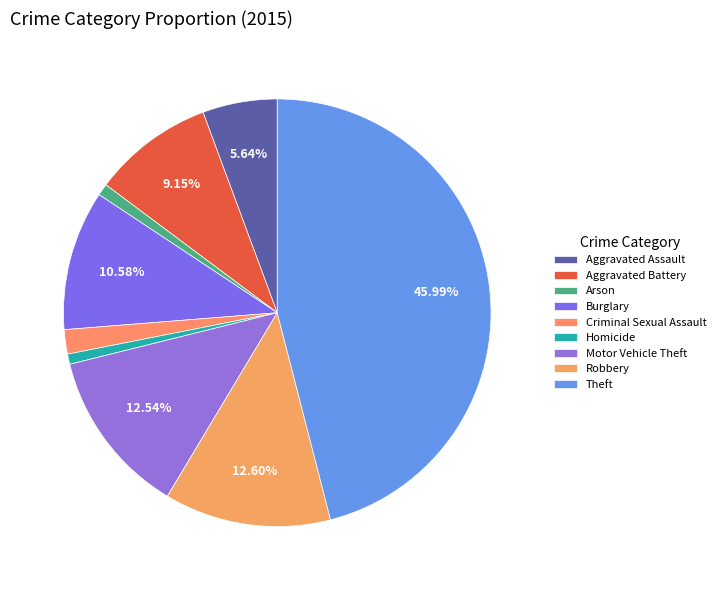

To the nearest percent, what percentage of the pie is Aggravated Assault?

6%